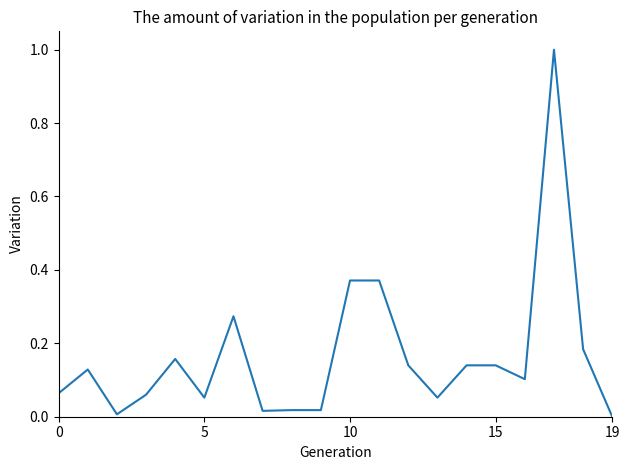

What is the greatest value displayed?

1.0